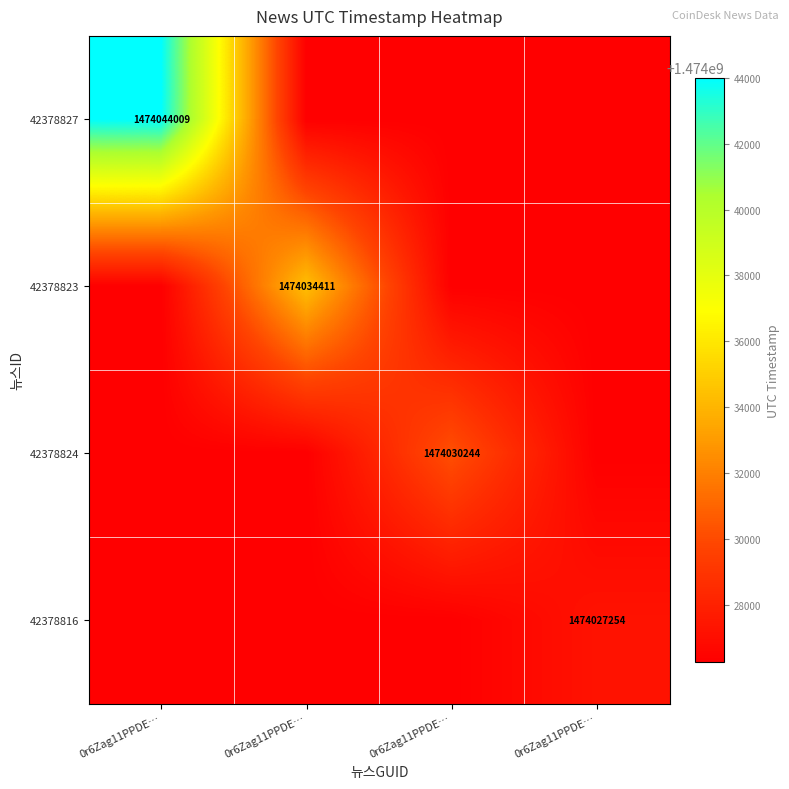

Which series has the largest range (max minus min)?

42378827